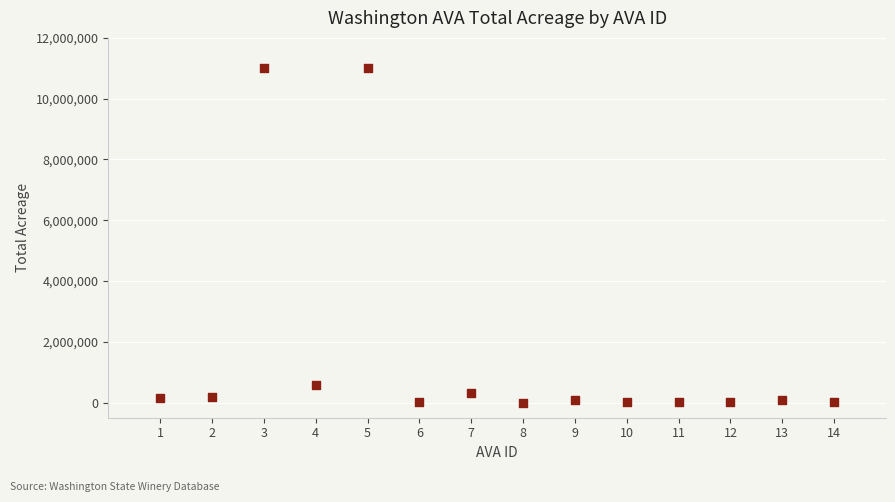

What is the range of X values (max minus min)?

13